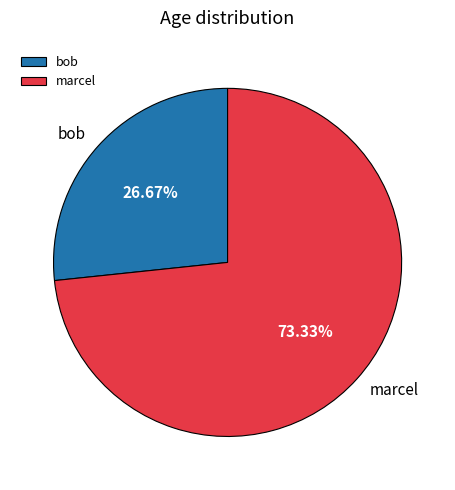

To the nearest percent, what is the difference between the marcel and bob slice percentages?

47%